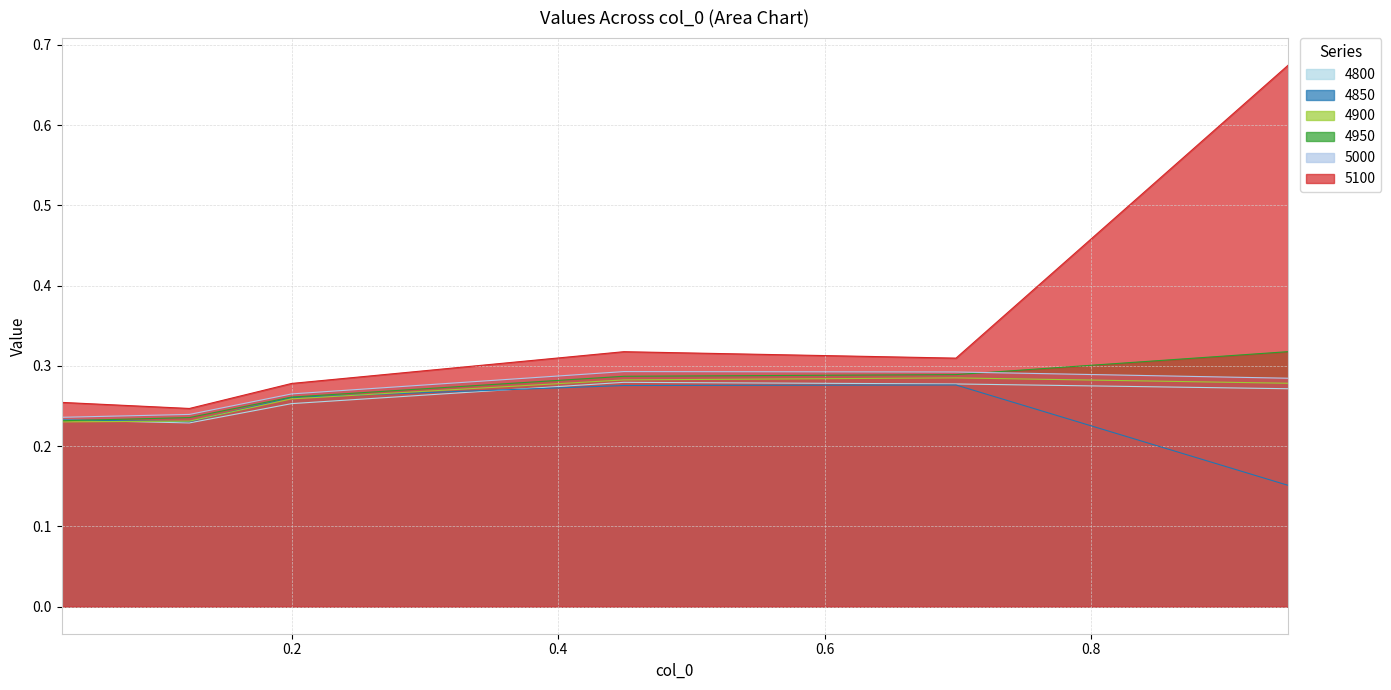

True or false: 5100 and 4950 cross at least once.

False